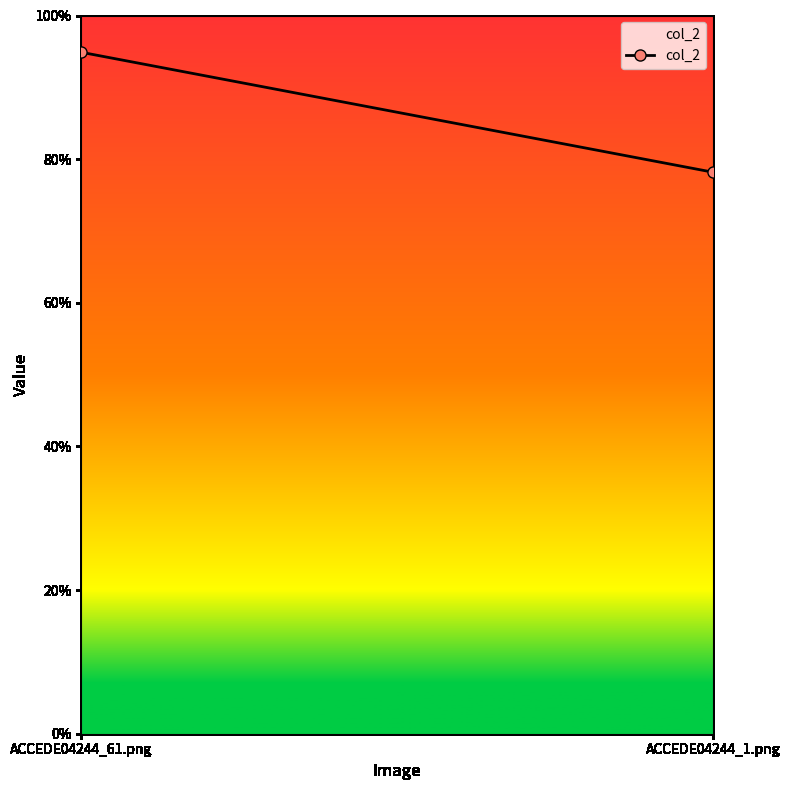

True or false: the data shows 1.3 at ACCEDE04244_61.png.

False